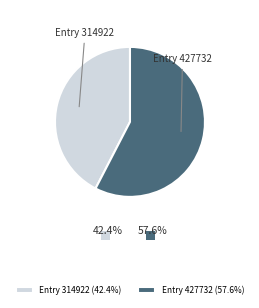

Approximately how many times larger is the value at Entry 314922 compared to Entry 427732?

0.7